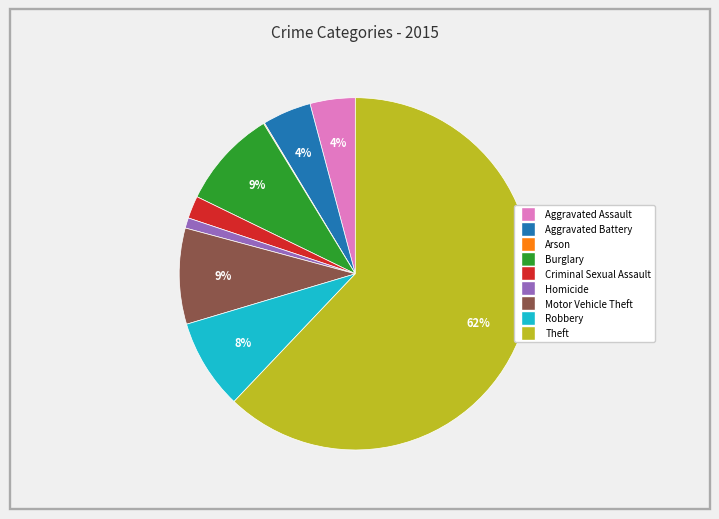

Between Robbery and Theft, which is larger?

Theft